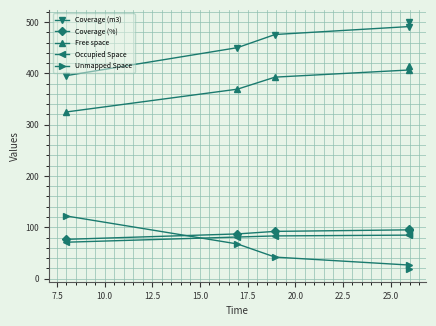

What is the maximum value shown in the chart?

499.6